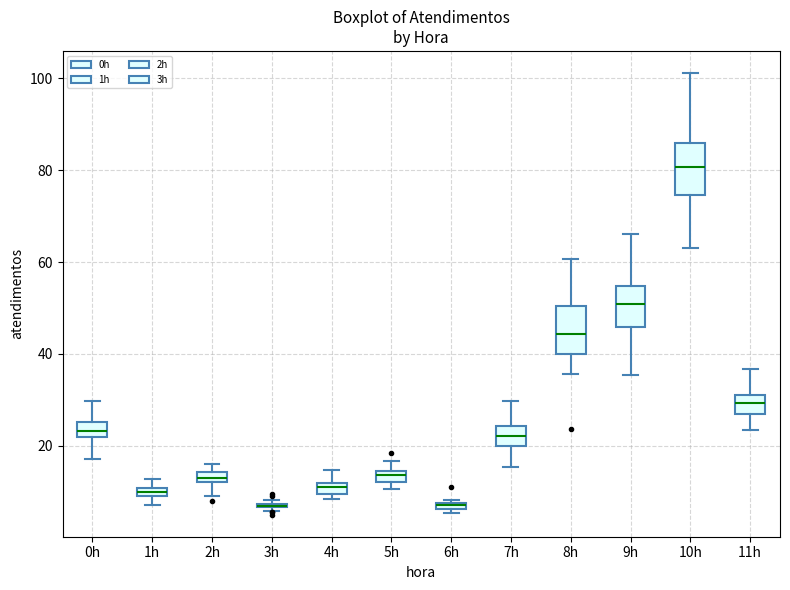

Where does the upper whisker of the box for 11h end on the y-axis? The values are not printed on the chart, so give them approximately, as read against the axis.

36